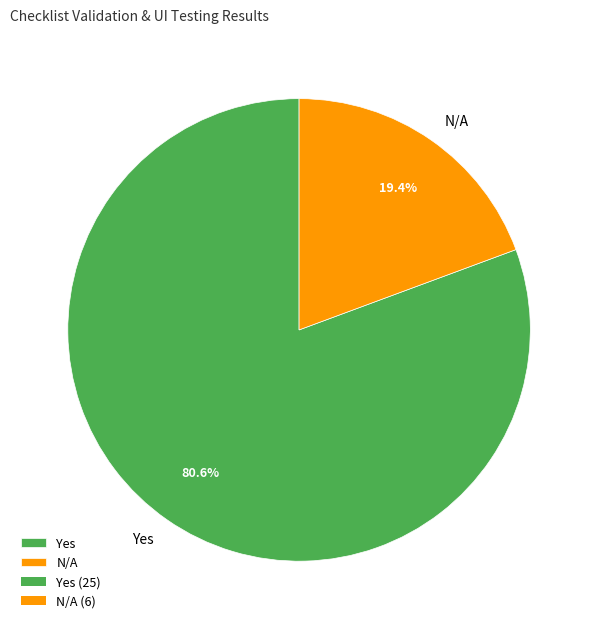

Combined, what portion of the pie is N/A and Yes?

100.0%